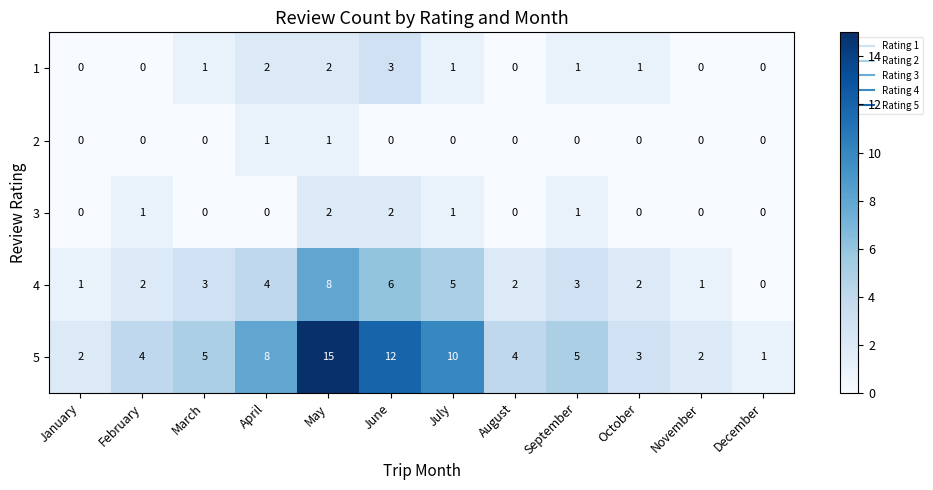

Count the number of categories in the chart.

12